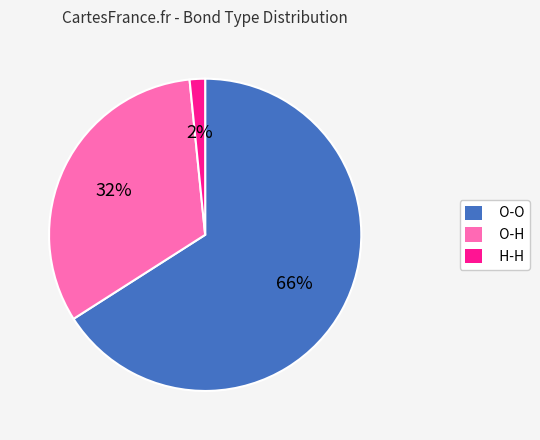

To the nearest percent, what is the average slice percentage?

33%